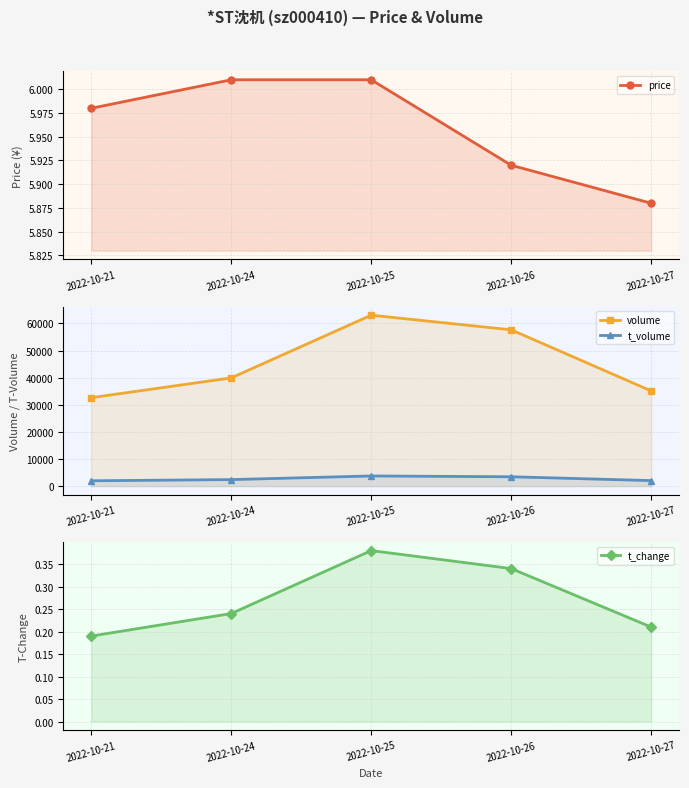

True or false: t_change and volume intersect in this chart.

False